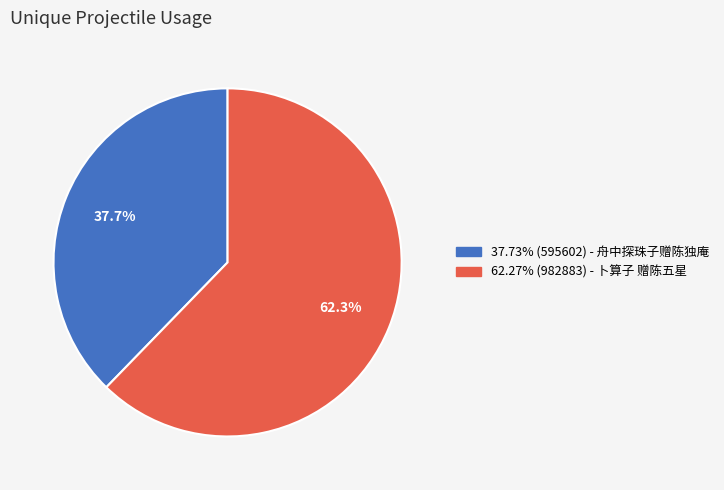

Is there any slice that represents more than half of the pie?

Yes